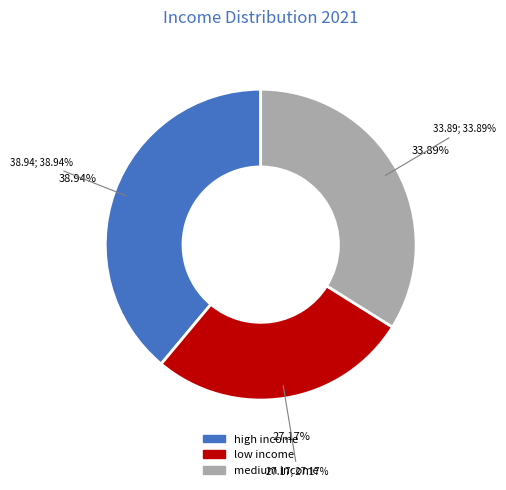

Rank the categories by value from highest to lowest.

high income, medium income, low income